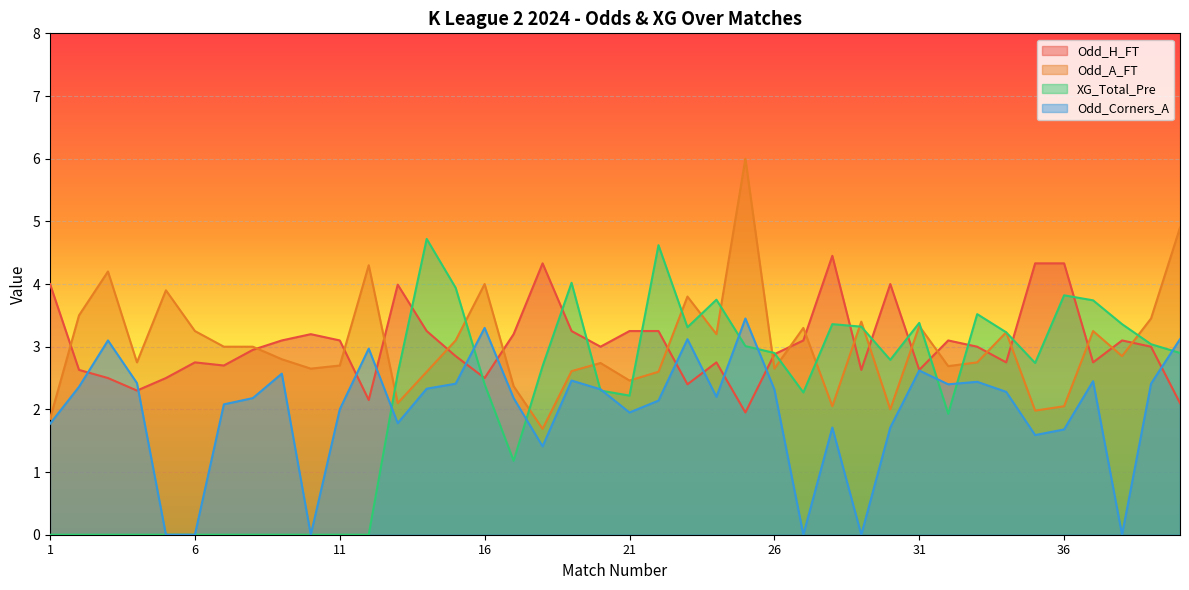

Rank the categories by Odd_H_FT value from lowest to highest.

25, 40, 12, 4, 23, 3, 5, 16, 2, 29, 31, 7, 6, 24, 34, 37, 15, 26, 8, 20, 33, 39, 9, 11, 27, 32, 38, 10, 17, 14, 19, 21, 22, 13, 1, 30, 18, 35, 36, 28